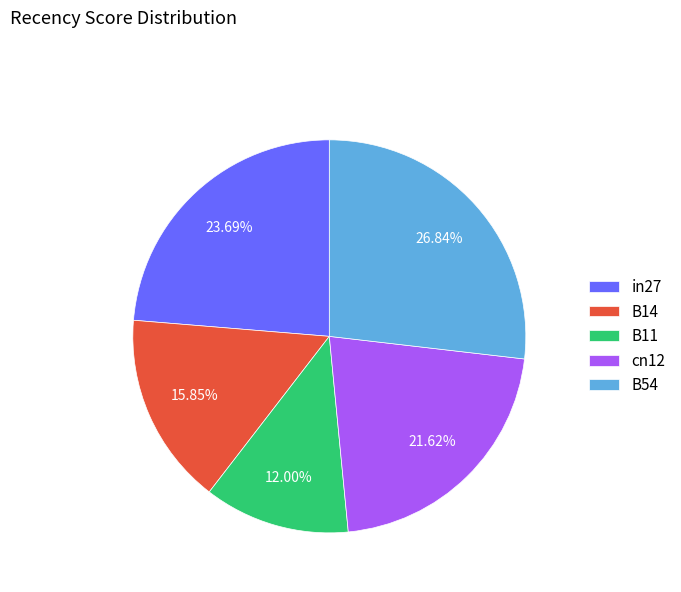

To the nearest percent, what is the difference between the largest and smallest slice percentages?

15%